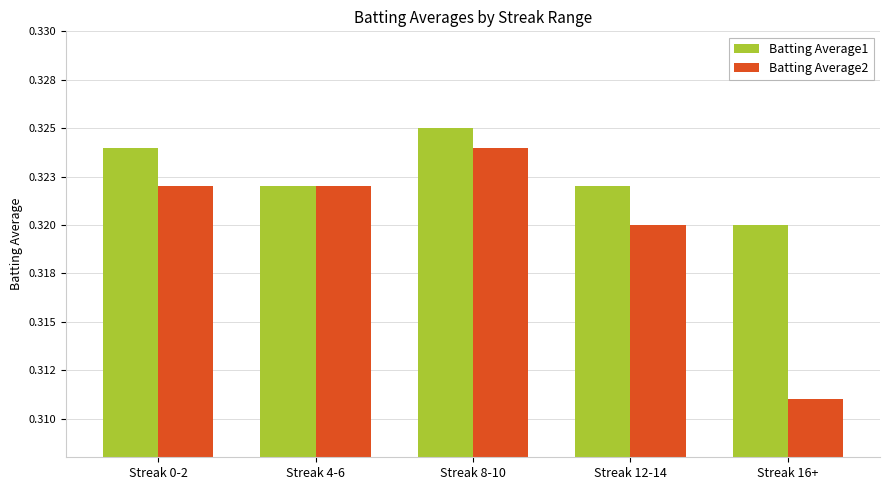

At which category is the sum across all series the highest?

Streak 8-10